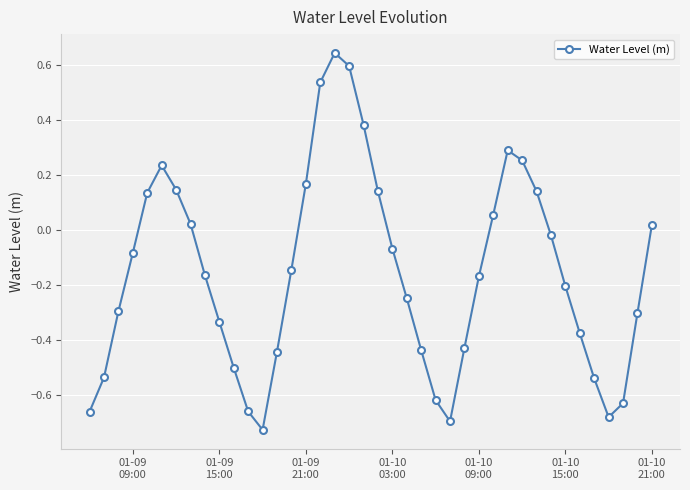

What is the difference between the maximum and minimum values?

1.4